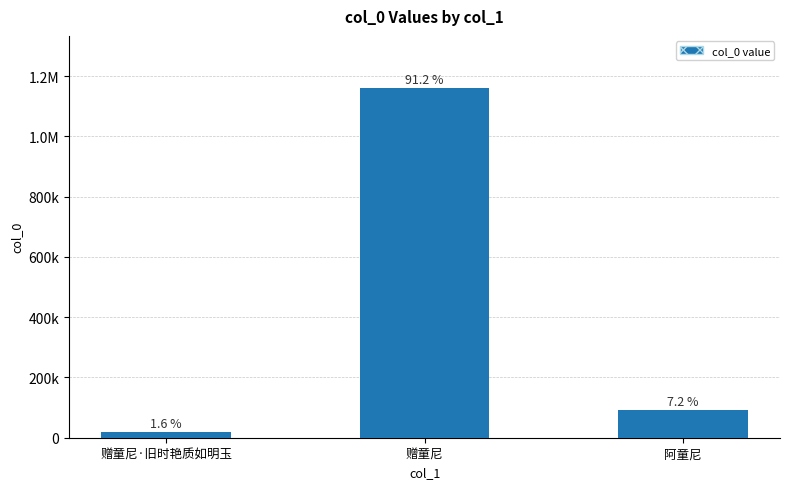

Reading left to right, what are all the values shown in this chart?

赠童尼·旧时艳质如明玉=20021	赠童尼=1159206	阿童尼=91369